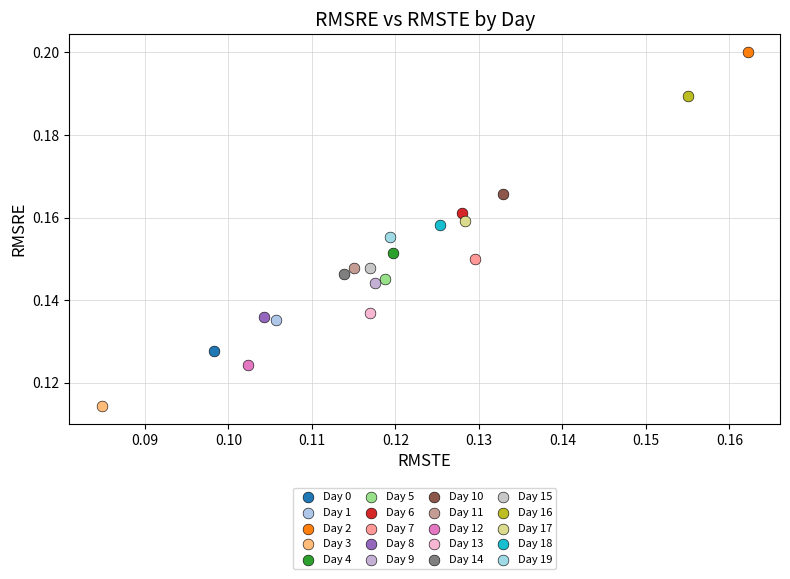

What are all the series names shown in the legend?

Day 0, Day 1, Day 2, Day 3, Day 4, Day 5, Day 6, Day 7, Day 8, Day 9, Day 10, Day 11, Day 12, Day 13, Day 14, Day 15, Day 16, Day 17, Day 18, Day 19